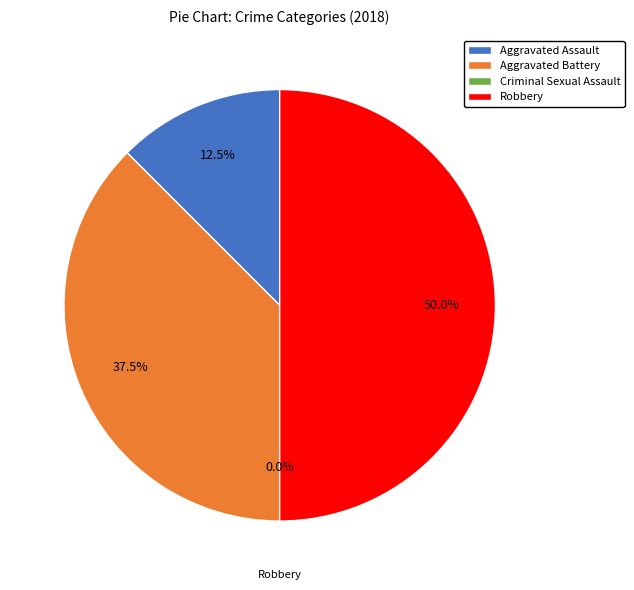

Rank the categories by value from highest to lowest.

Robbery, Aggravated Battery, Aggravated Assault, Criminal Sexual Assault